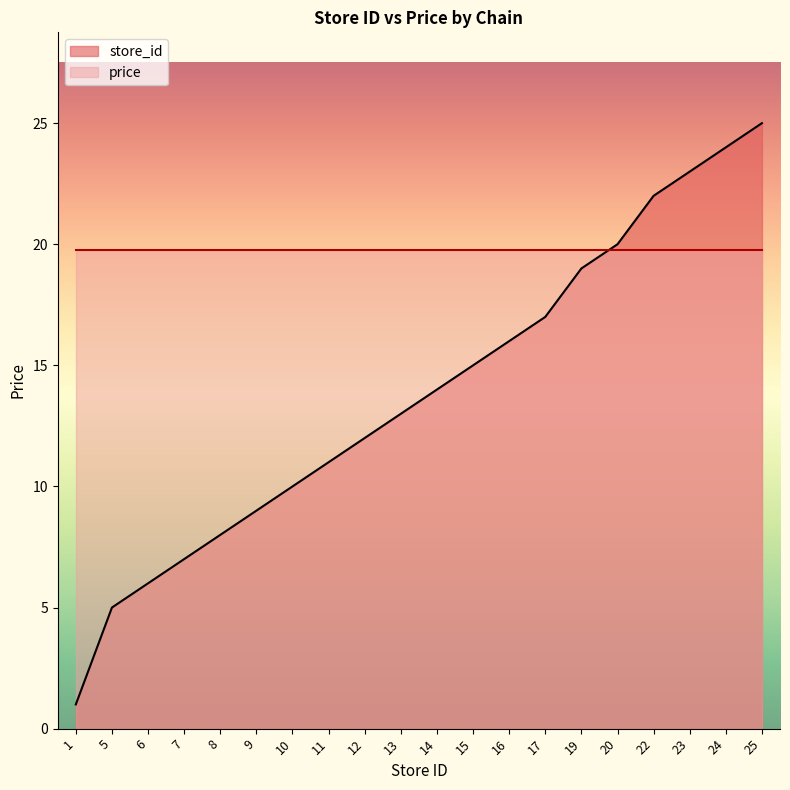

Does the chart display data point markers on the line(s)?

No